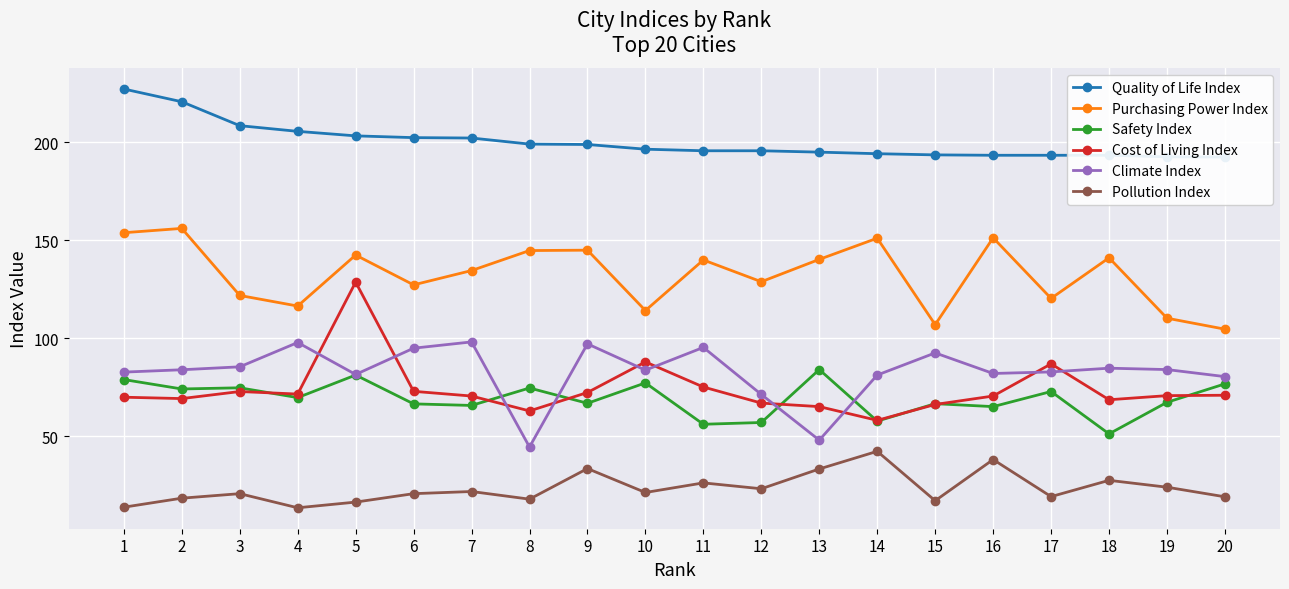

What are all the series names shown in the legend?

Quality of Life Index, Purchasing Power Index, Safety Index, Cost of Living Index, Climate Index, Pollution Index